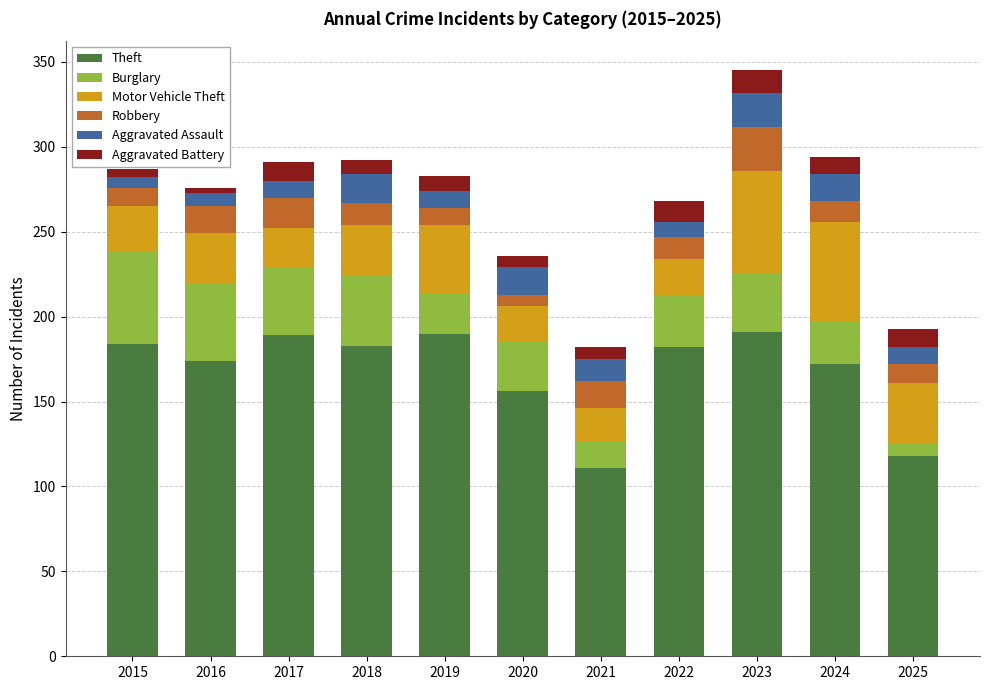

What is the highest value of the Theft series?

191